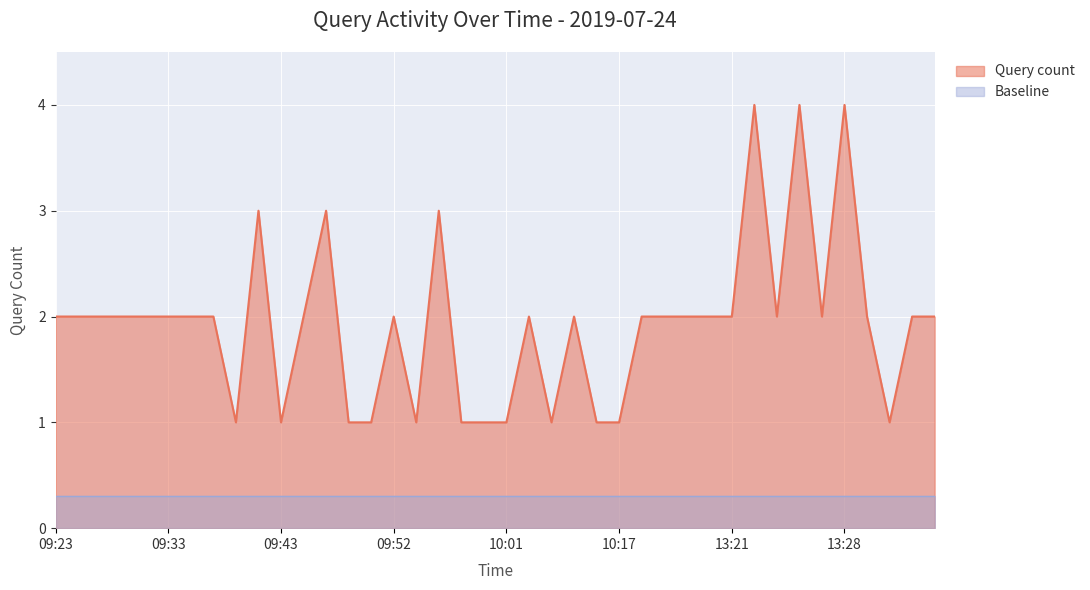

List the labels in order of value, smallest first.

09:40, 09:43, 09:48, 09:50, 09:56, 09:59, 10:00, 10:01, 10:09, 10:14, 10:17, 13:32, 09:23, 09:24, 09:26, 09:27, 09:30, 09:33, 09:36, 09:38, 09:44, 09:52, 10:02, 10:11, 10:22, 10:26, 13:18, 13:19, 13:21, 13:24, 13:27, 13:30, 13:33, 13:34, 09:42, 09:47, 09:57, 13:22, 13:25, 13:28